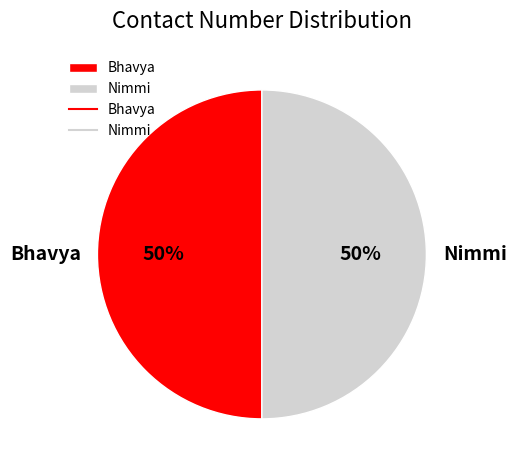

What percentage is the Nimmi slice, to the nearest percent?

50%